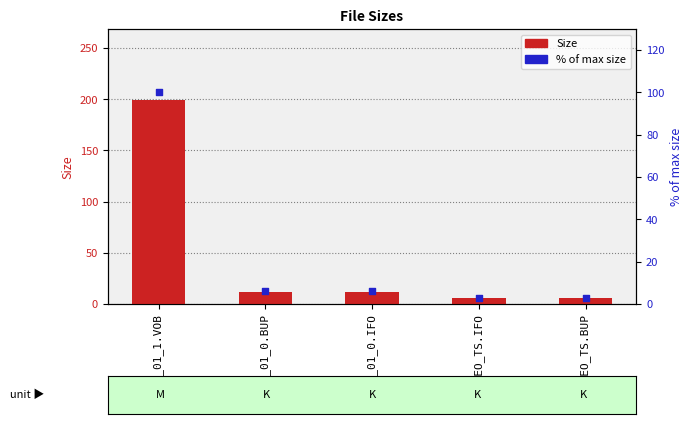

Which series has the largest total across all categories?

Size